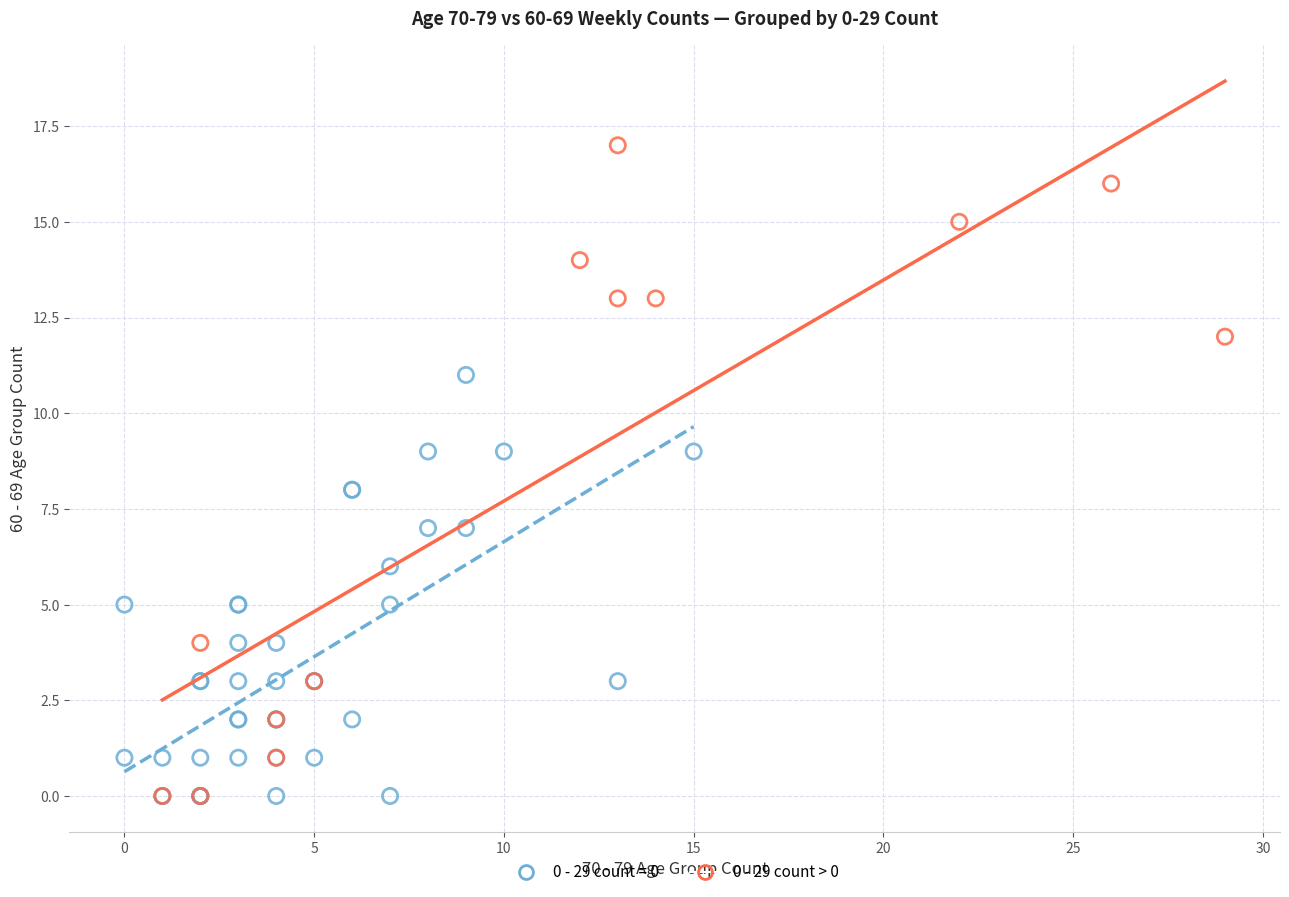

Which series reaches the maximum Y coordinate?

0 - 29 count > 0